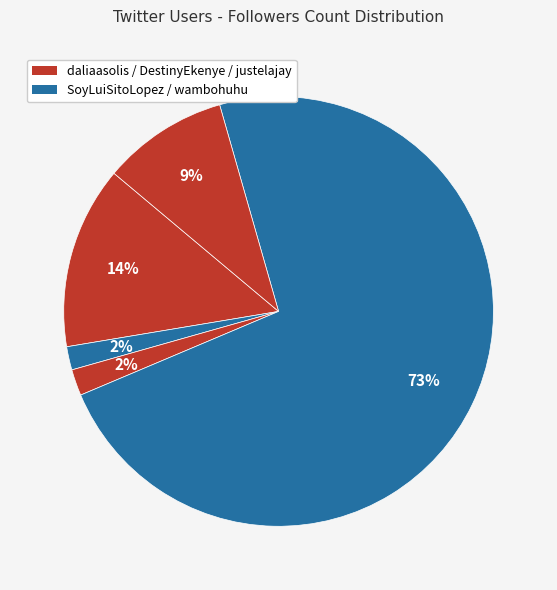

Rank the categories by value from highest to lowest.

wambohuhu, daliaasolis, justelajay, DestinyEkenye, SoyLuiSitoLopez